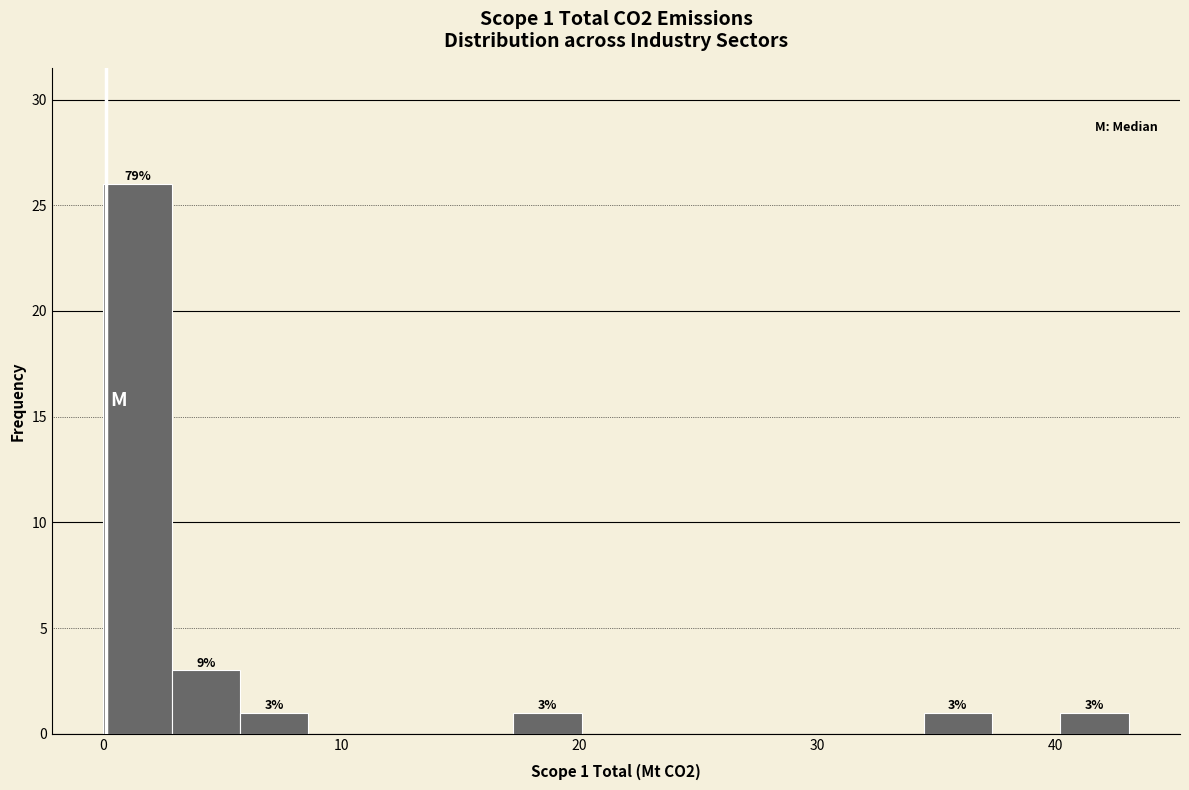

Around what value on the x-axis is the tallest bar? Give the approximate position of its centre, as read against the axis.

1